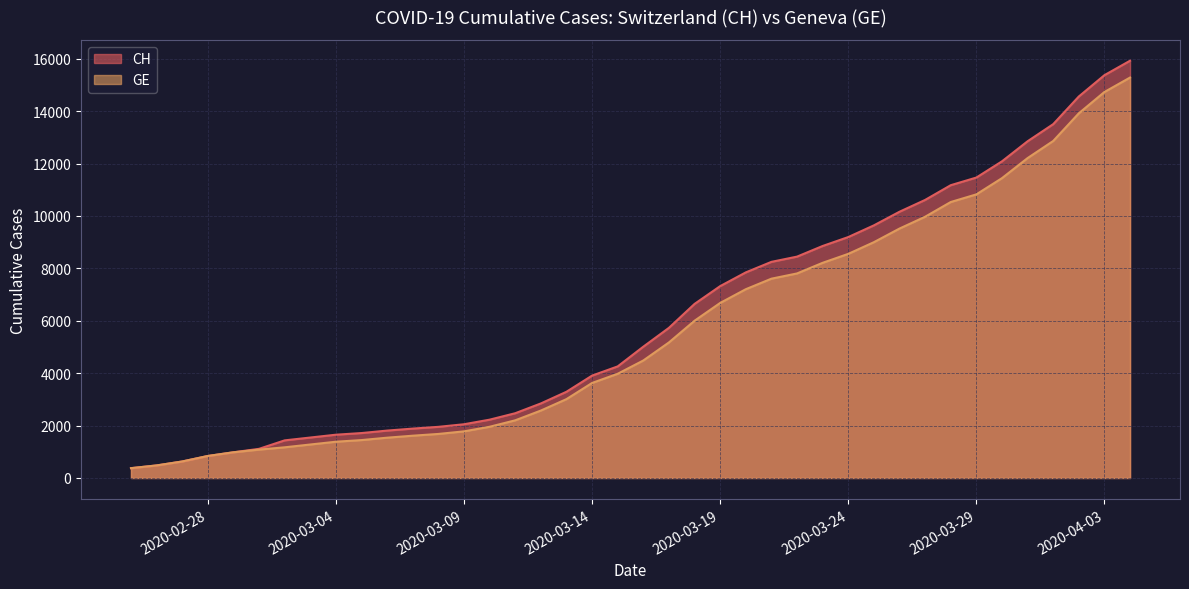

Does the chart have visible grid lines?

Yes